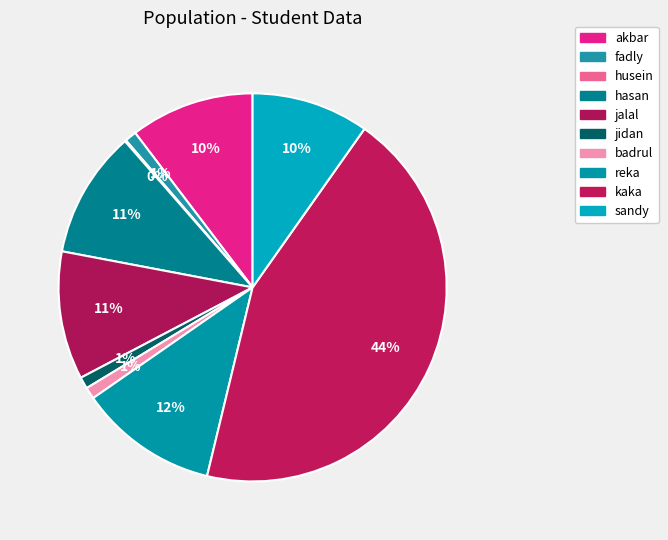

What percentage is the jalal slice, to the nearest percent?

11%